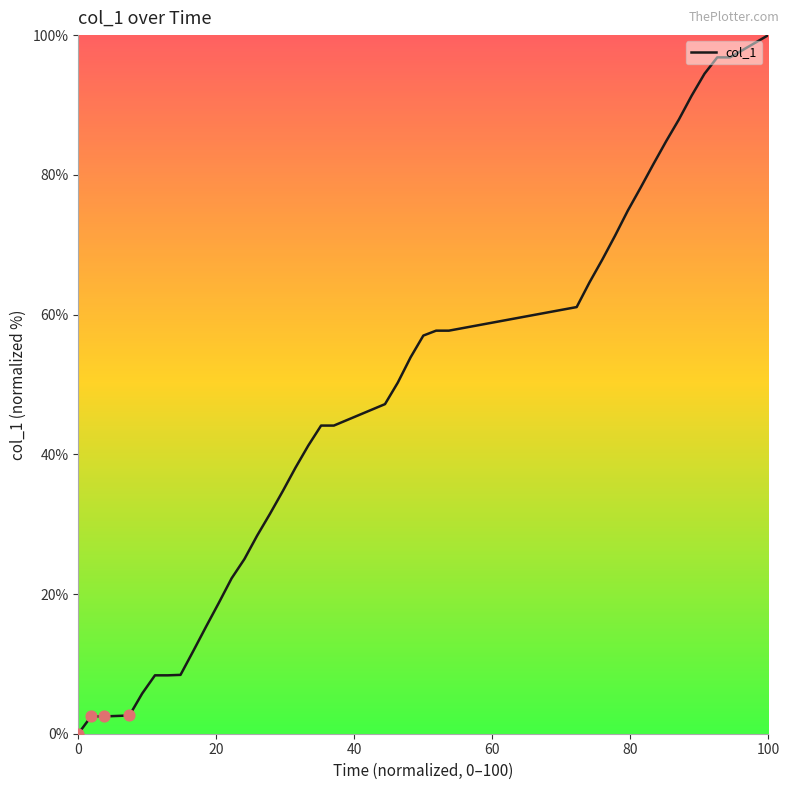

What is the difference between the maximum and minimum values?

100.0